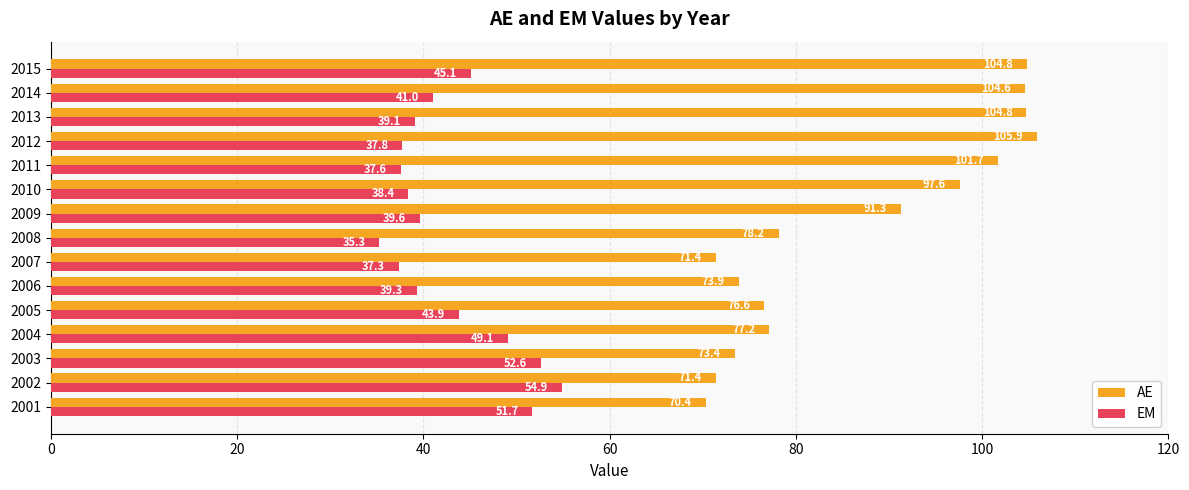

Rank the series by their average value, from highest to lowest.

AE, EM